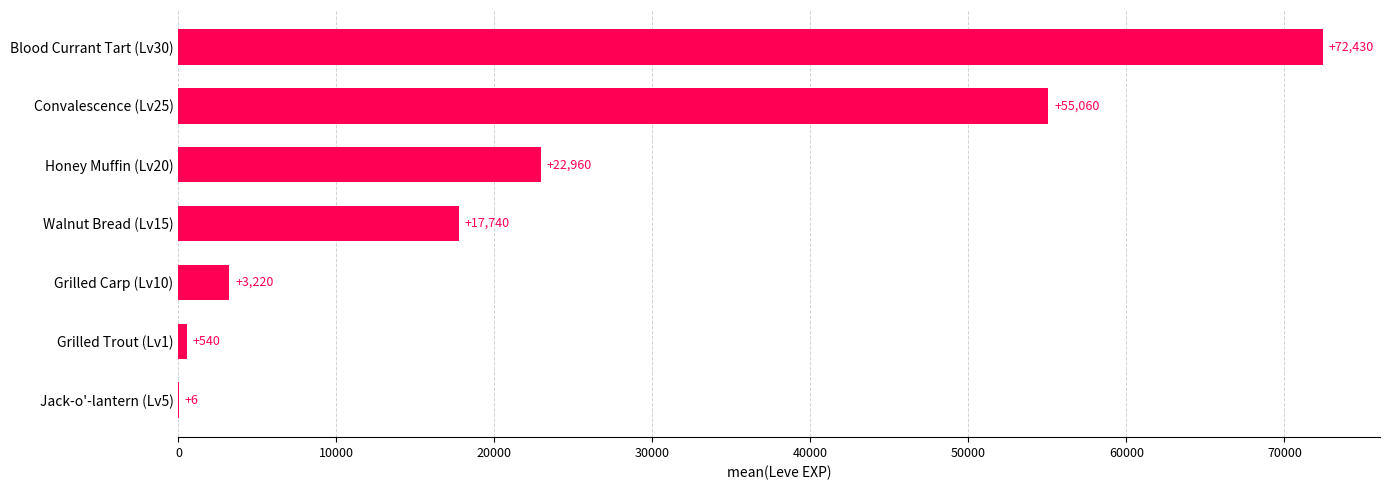

Are the bars horizontal?

Yes